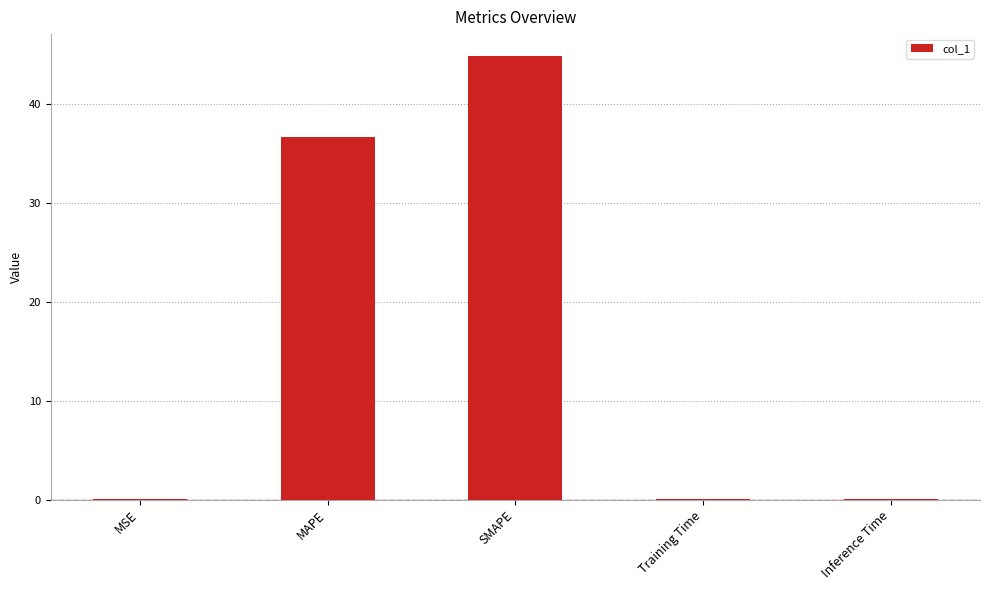

What is the sum of the values at MAPE and SMAPE?

81.5